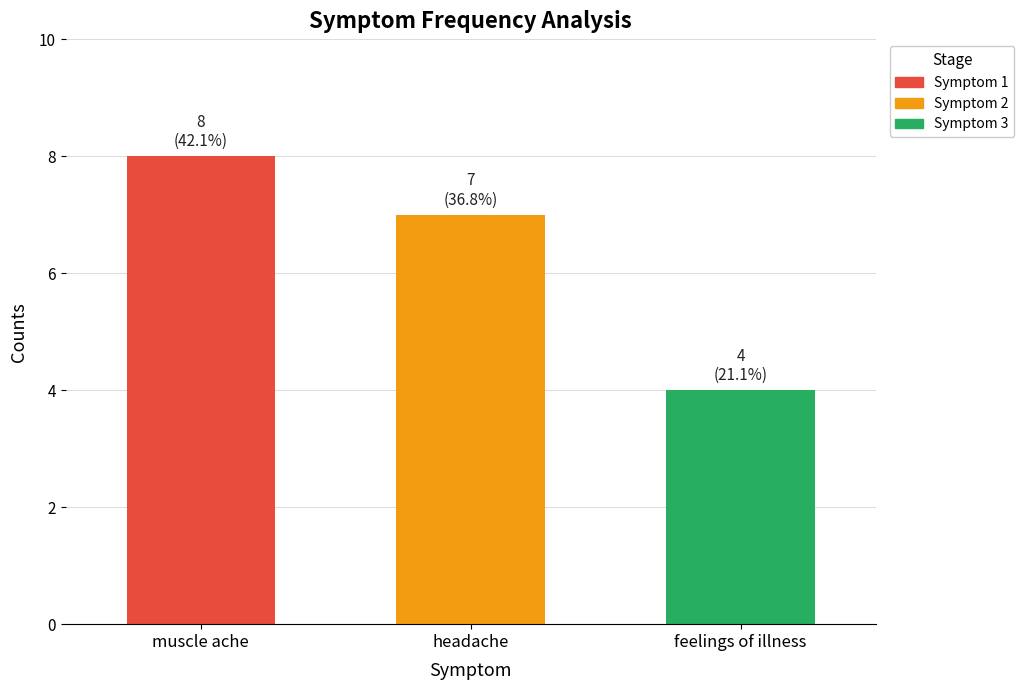

Between headache and muscle ache, which is larger?

muscle ache